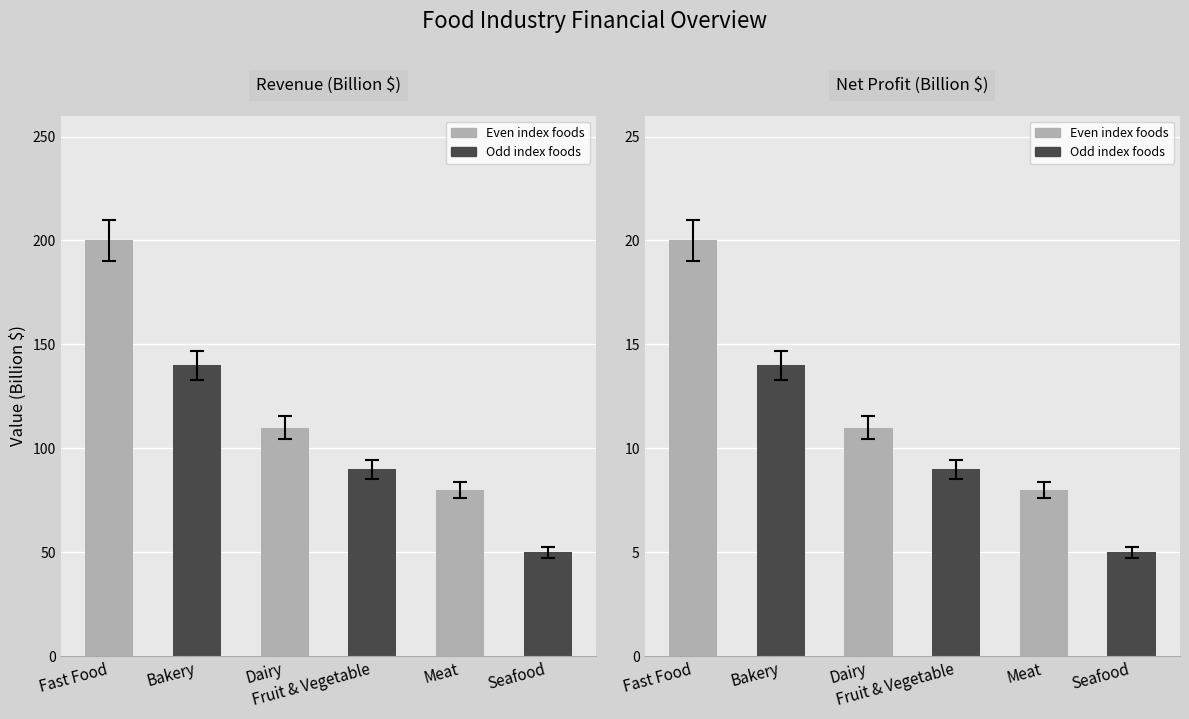

True or false: Revenue (Billion $) has a value of 200 at Fast Food.

True